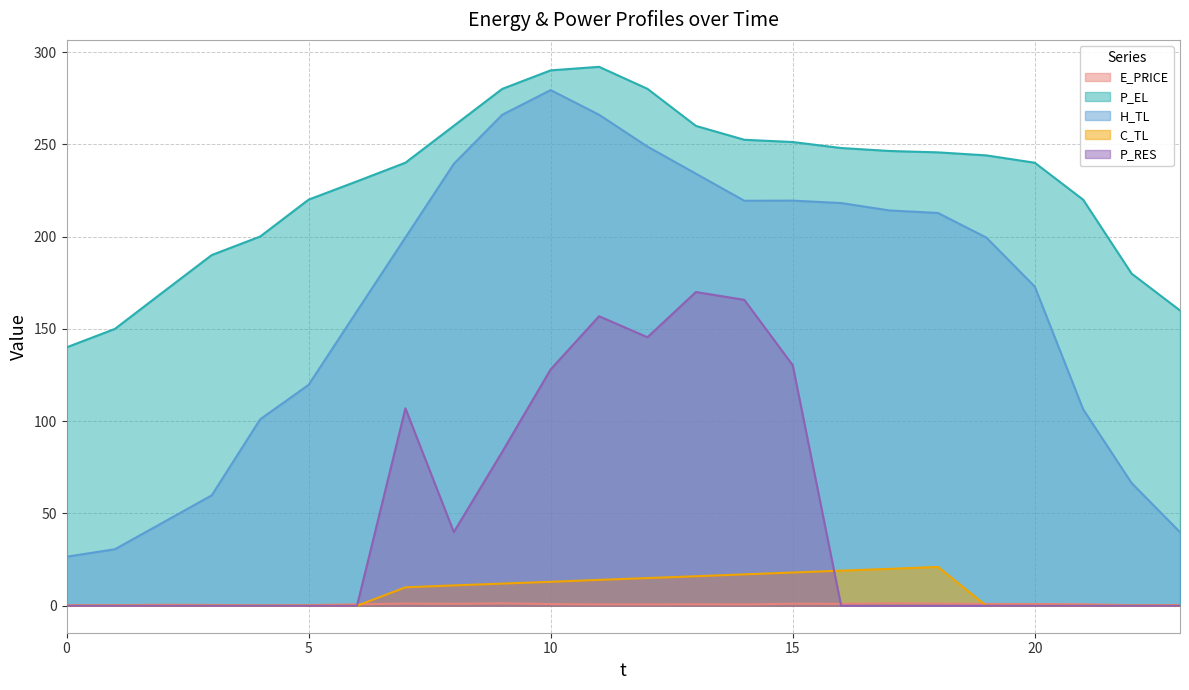

What is the sum of all P_RES values?

1126.7